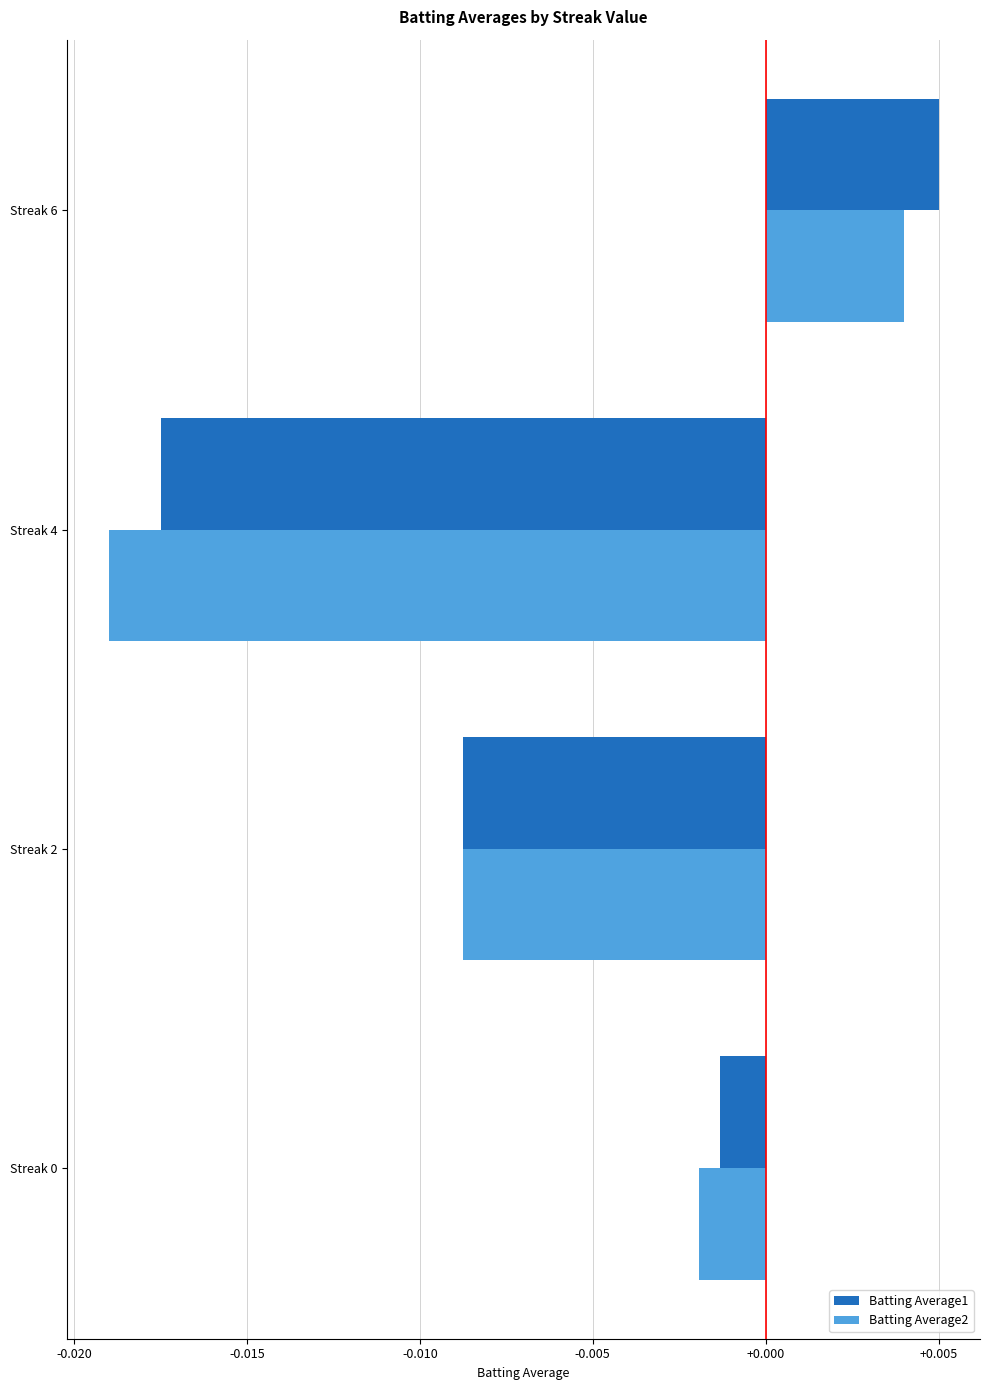

At which category does the chart reach its minimum across all series?

Streak 4